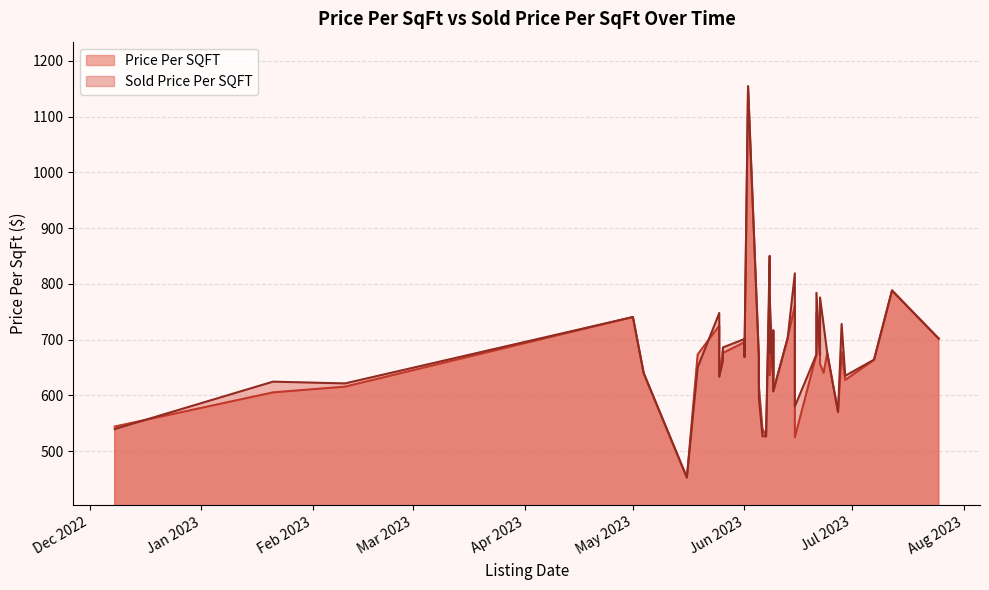

What is the total value across all series at 39?

1352.1